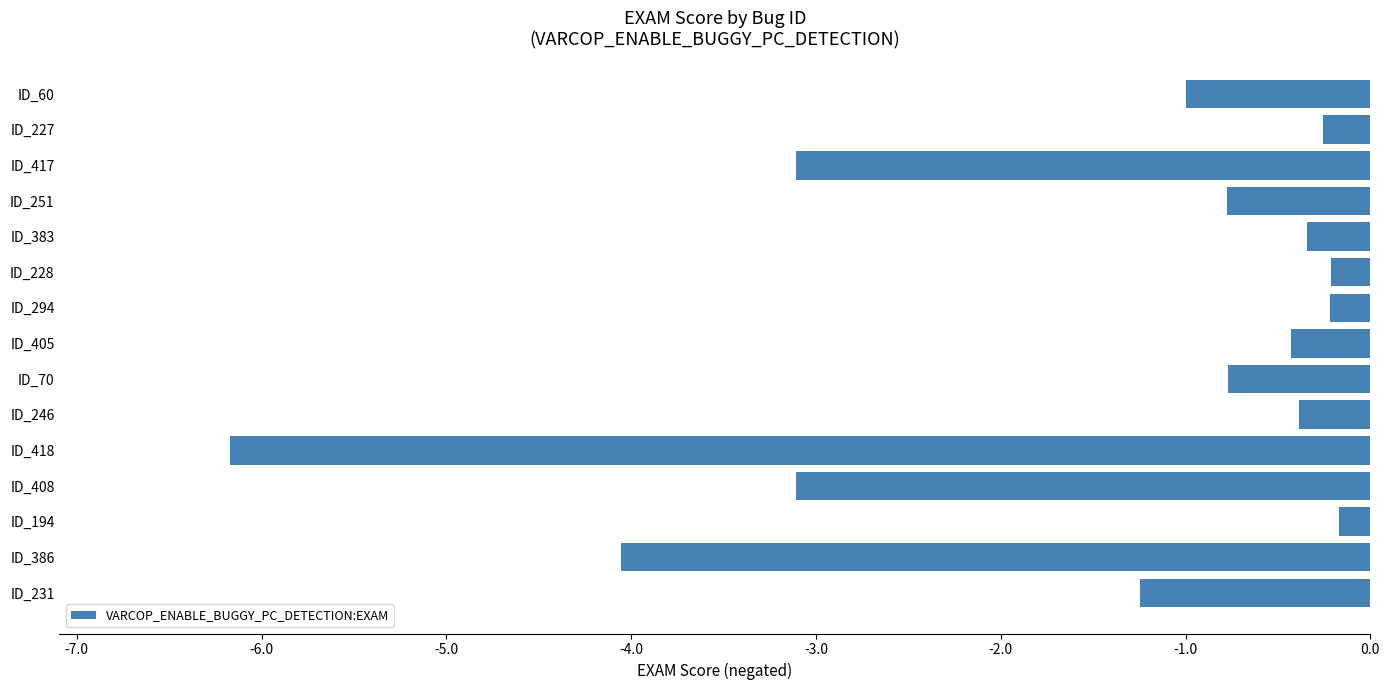

Which label corresponds to the smallest value in the chart?

ID_418